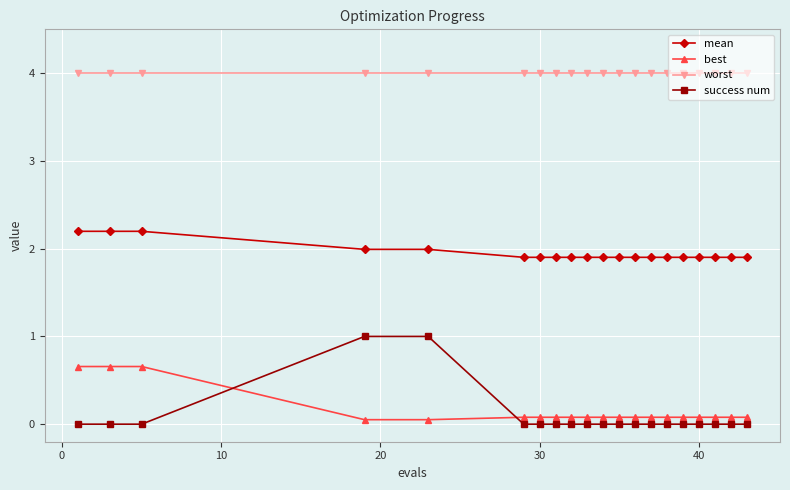

What is the difference between the second highest and second lowest values in the mean series?

0.3